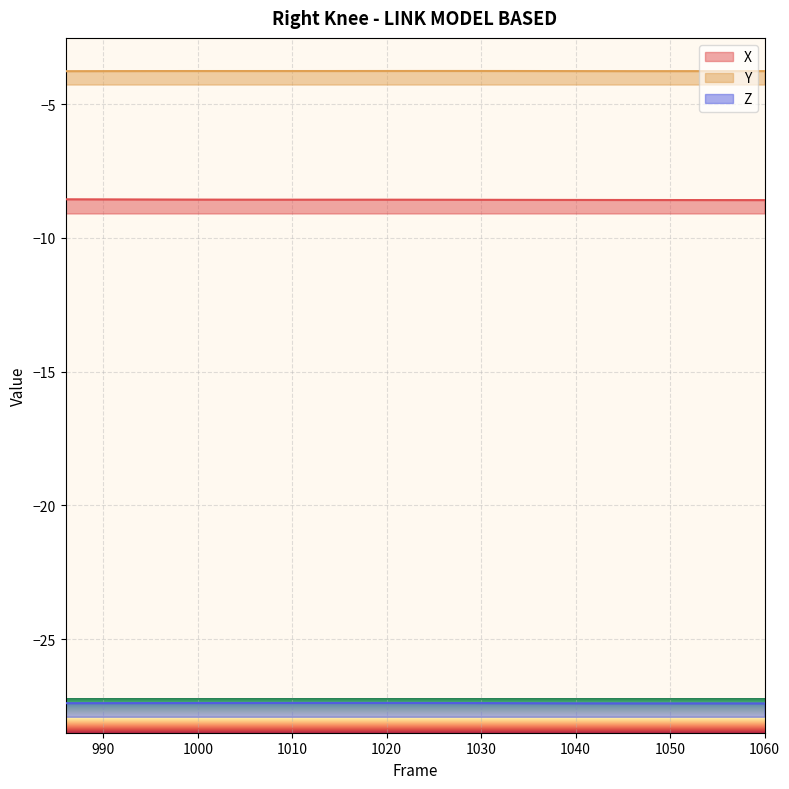

How many distinct data groups are displayed?

3